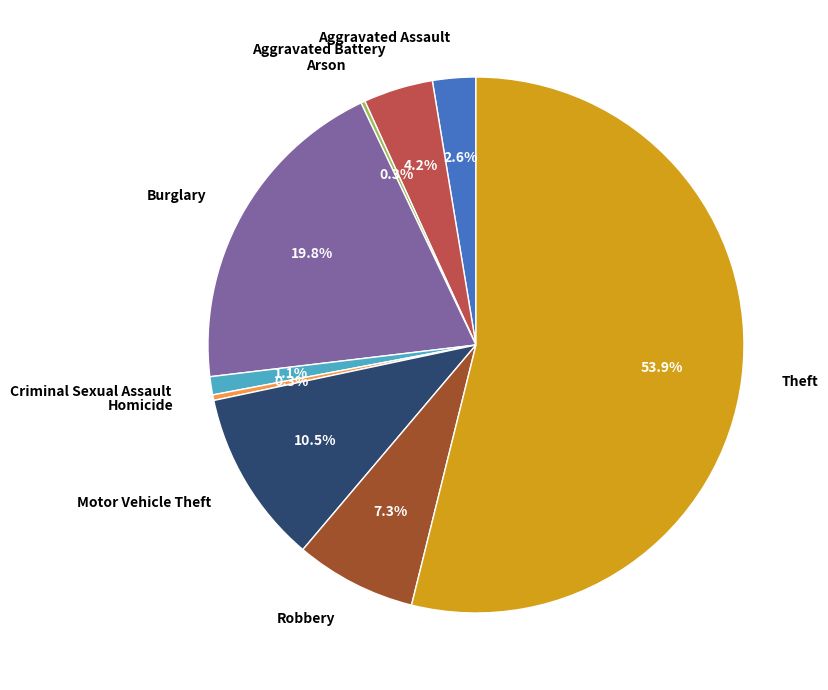

Does Robbery account for over 50% of the chart?

No